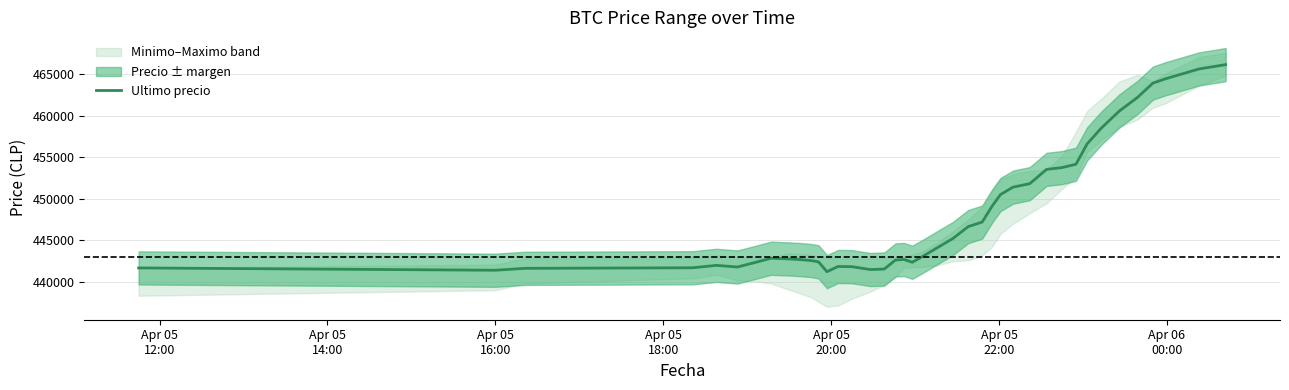

What is the minimum value for Ultimo precio?

441204.6